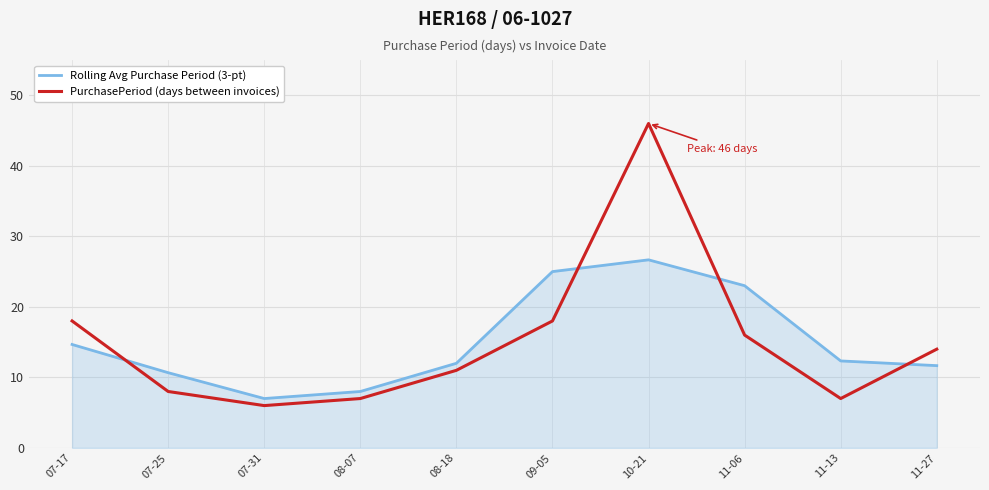

Reading right to left, extract all data points from this chart.

Rolling Avg Purchase Period (3-pt): 11-27=11.7	11-13=12.3	11-06=23.0	10-21=26.7	09-05=25.0	08-18=12.0	08-07=8.0	07-31=7.0	07-25=10.7	07-17=14.7
PurchasePeriod (days between invoices): 11-27=14.0	11-13=7.0	11-06=16.0	10-21=46.0	09-05=18.0	08-18=11.0	08-07=7.0	07-31=6.0	07-25=8.0	07-17=18.0